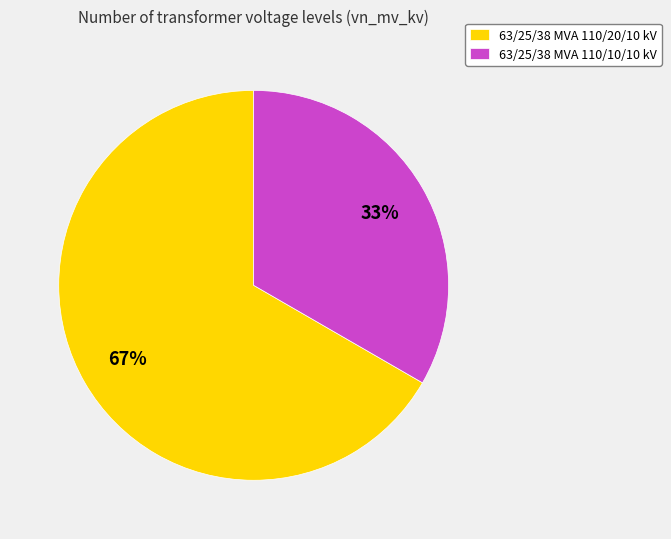

Is the sum of 63/25/38 MVA 110/20/10 kV and 63/25/38 MVA 110/10/10 kV greater than half?

Yes